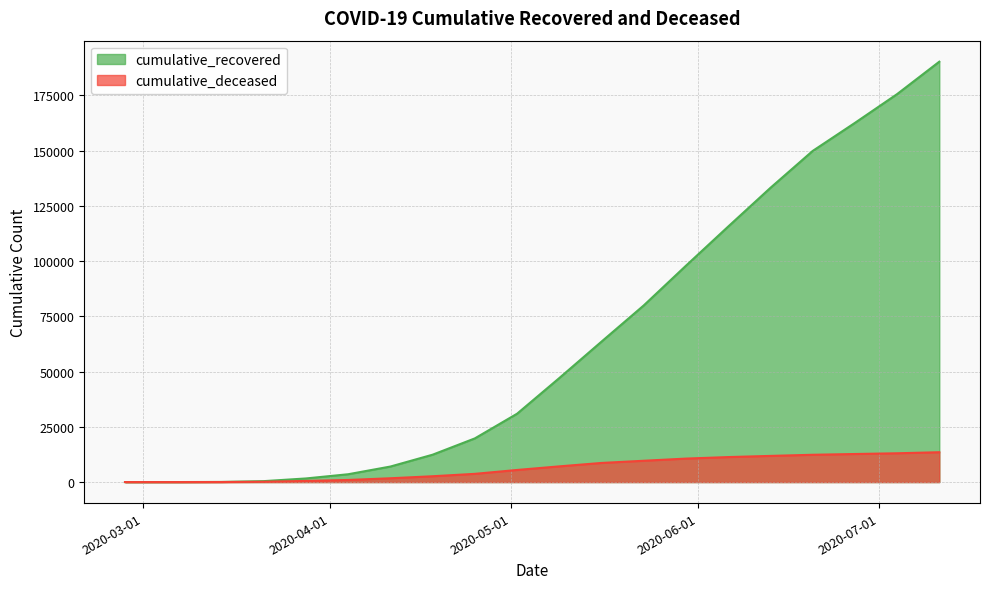

What is the label of the 6th point from the left?

2020-04-04